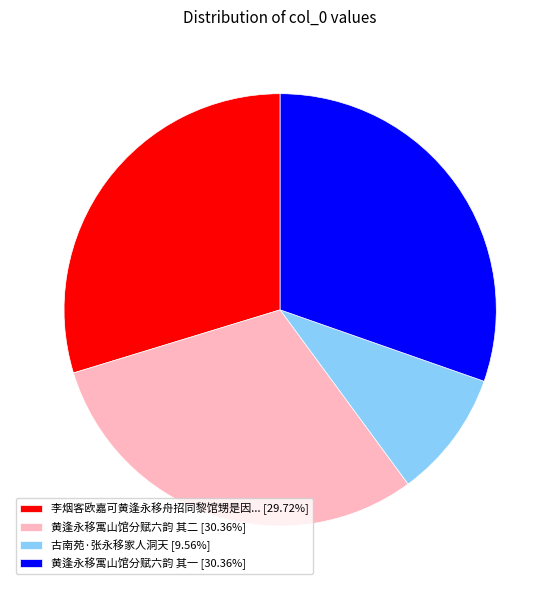

What is the ratio of the value at 李烟客欧嘉可黄逢永移舟招同黎馆甥是因... [29.72%] to the value at 黄逢永移寓山馆分赋六韵 其一 [30.36%]?

1.0